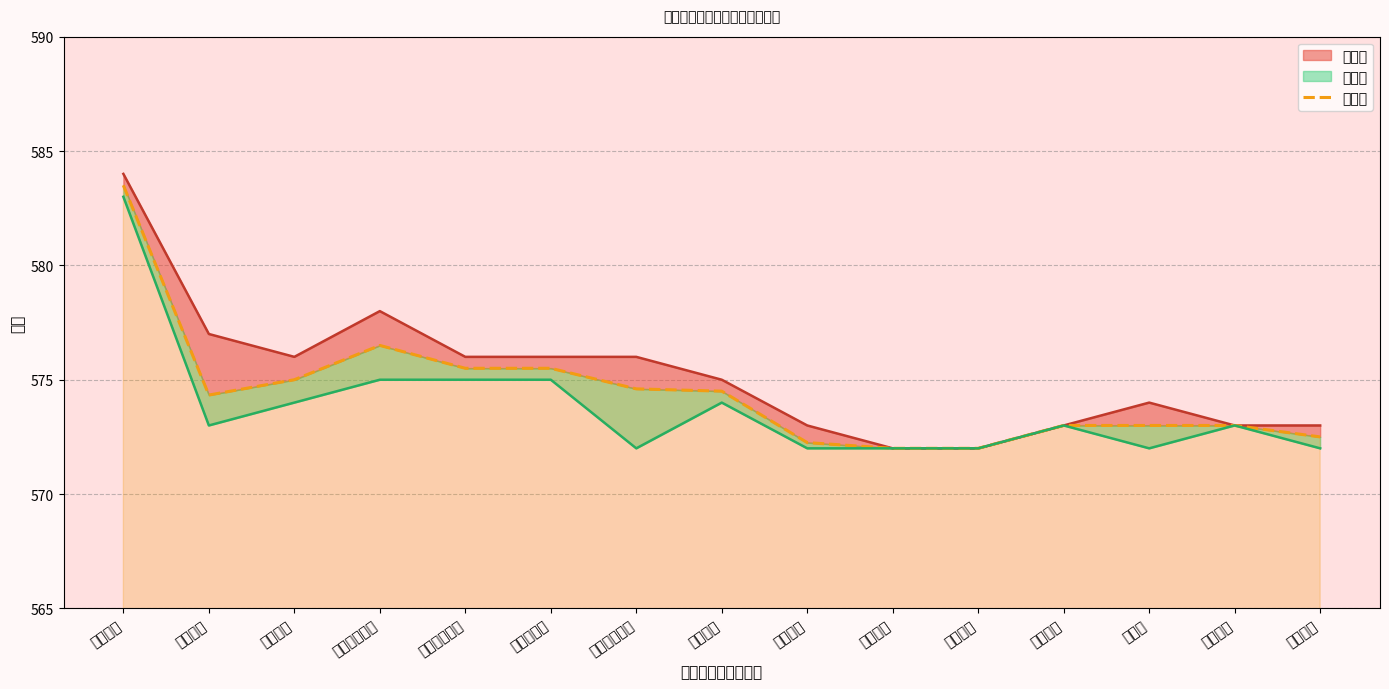

True or false: there are more than 2 points higher than both neighbors.

False